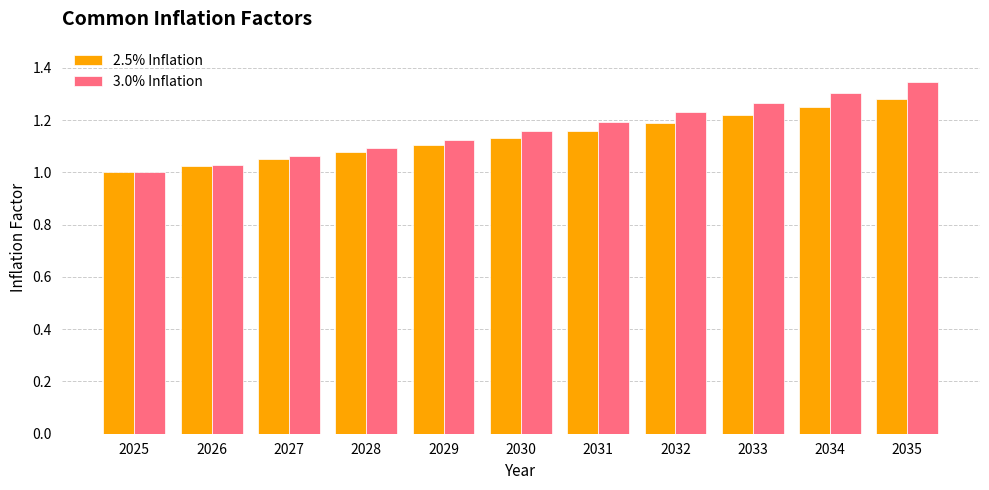

What is the sum of all 2.5% Inflation values?

12.5